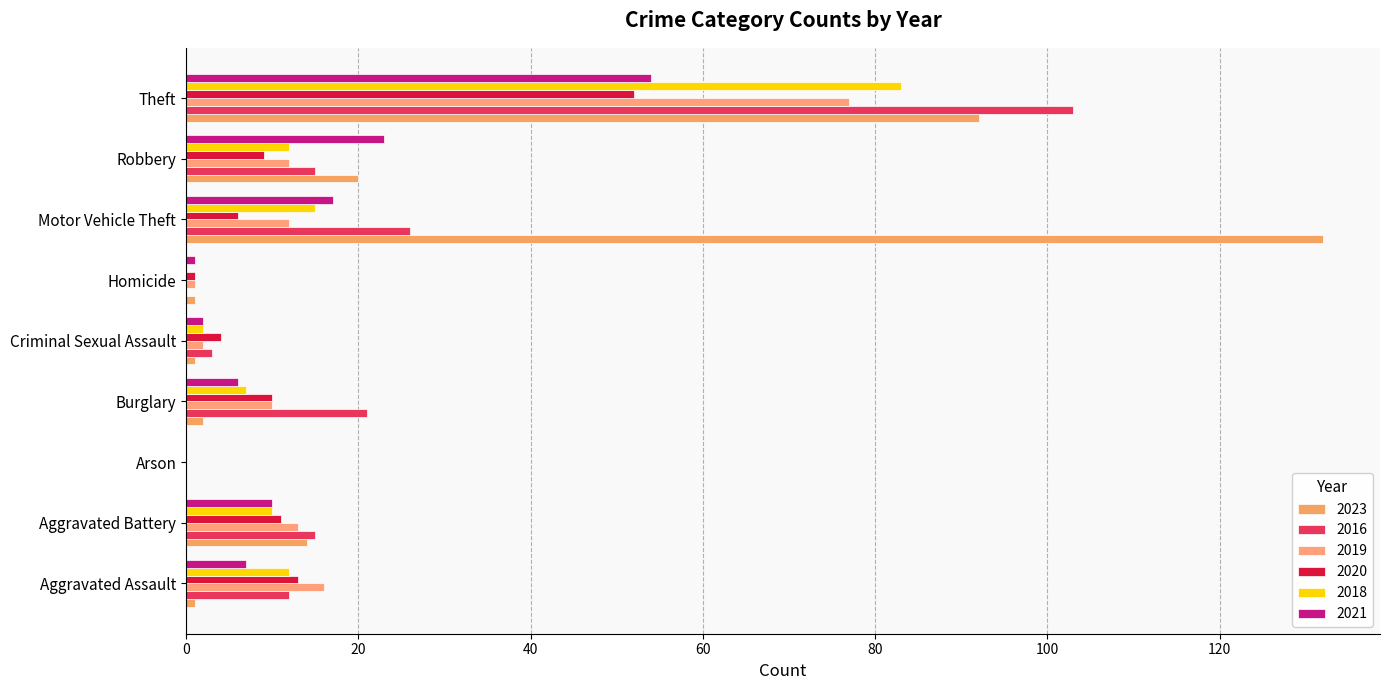

What value does the 2021 series have at Motor Vehicle Theft, to the nearest 10?

20